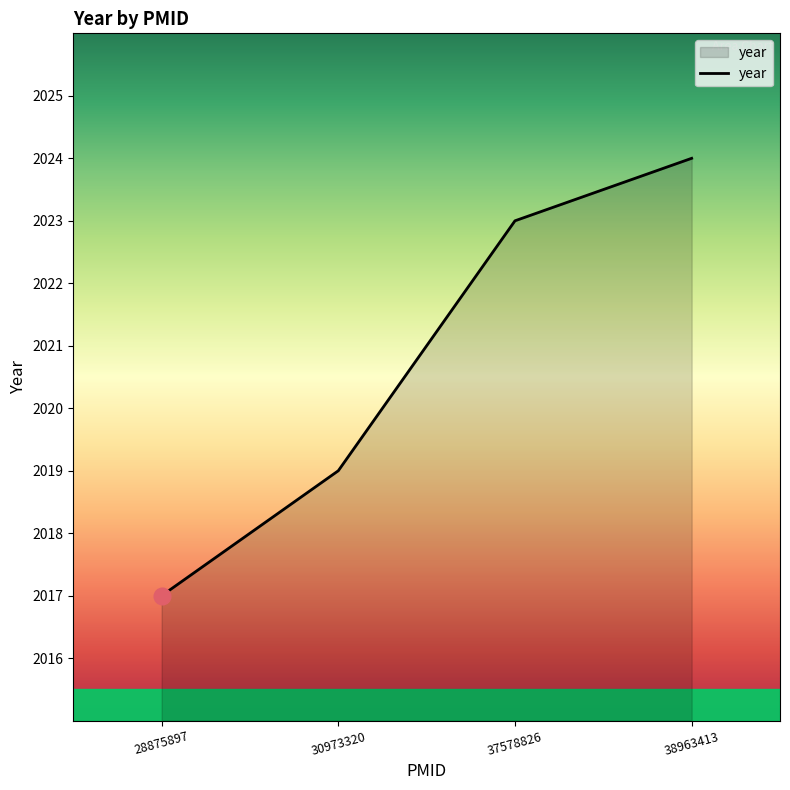

How many categories are shown in the chart?

4